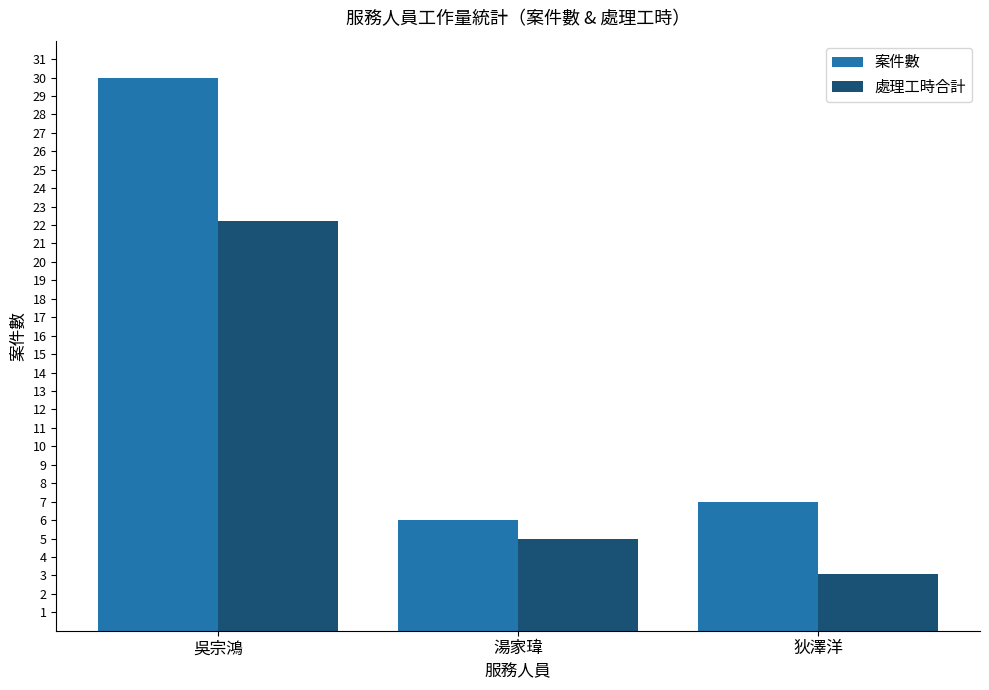

Which category has the highest value across all series?

吳宗鴻